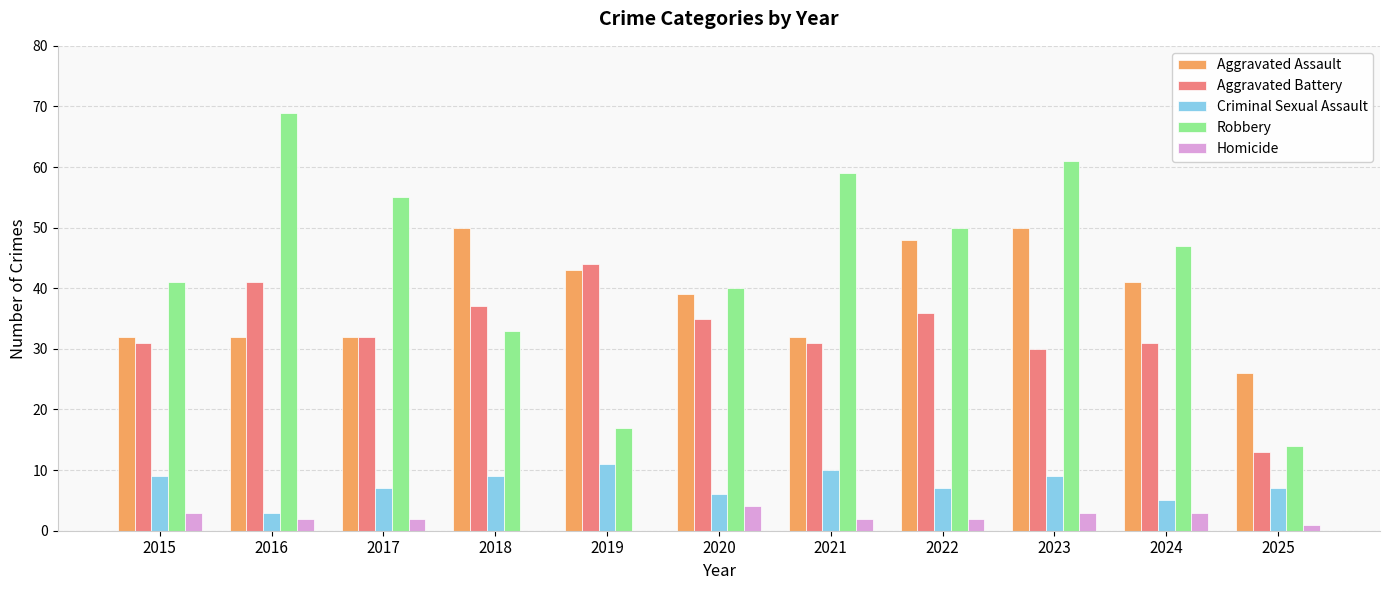

Which series has the largest total across all categories?

Robbery